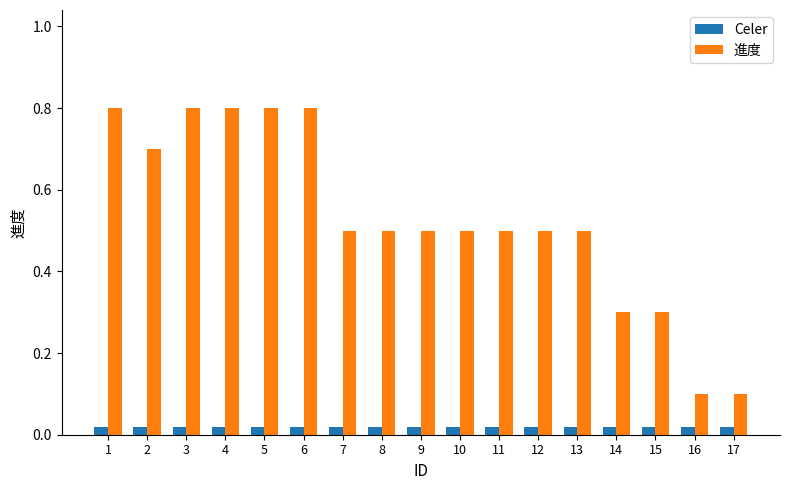

True or false: 進度 has a value of 0.8 at 1.

True